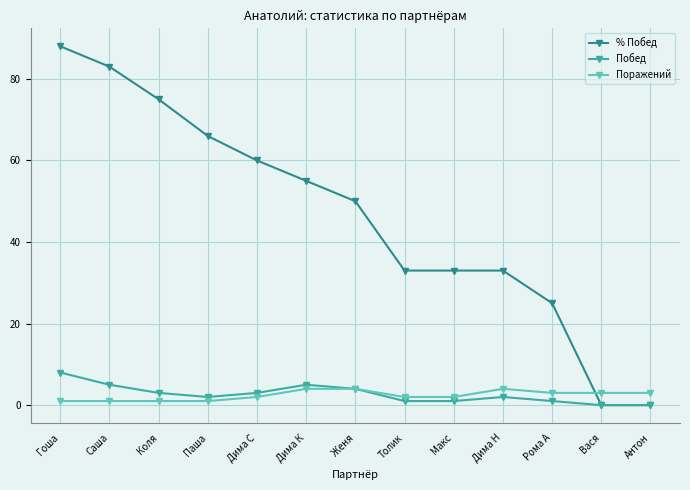

True or false: % Побед has more than 2 points higher than both neighbors.

False